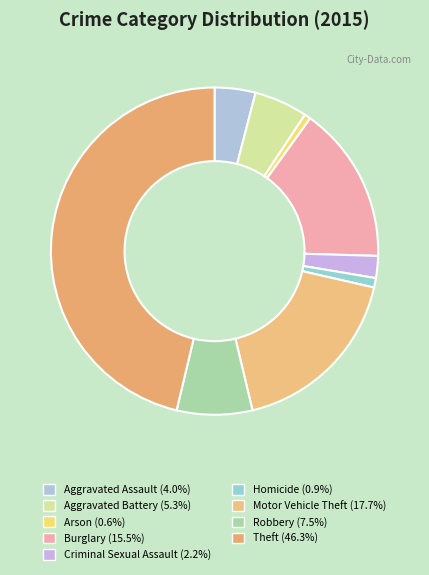

How many segments does this pie chart have?

9